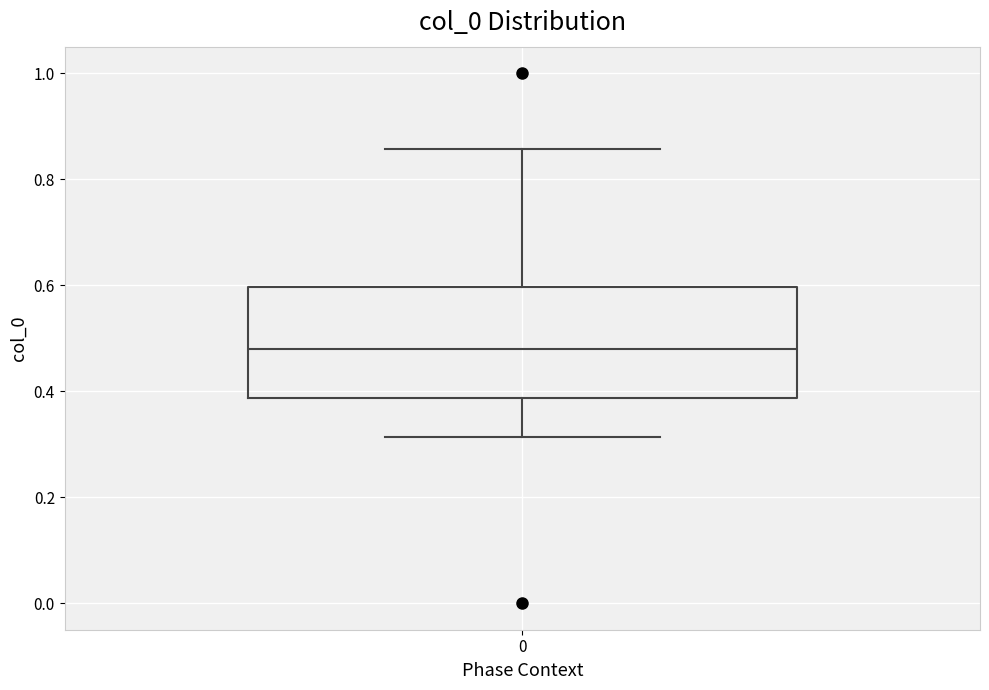

Transcribe this box plot: give where the median line is, the range the box spans, and where the two whiskers end, as read against the y-axis. The values are not printed on the chart, so give them approximately, as read against the axis.

median 0.48, box 0.38 to 0.60, whiskers 0.32 to 0.86